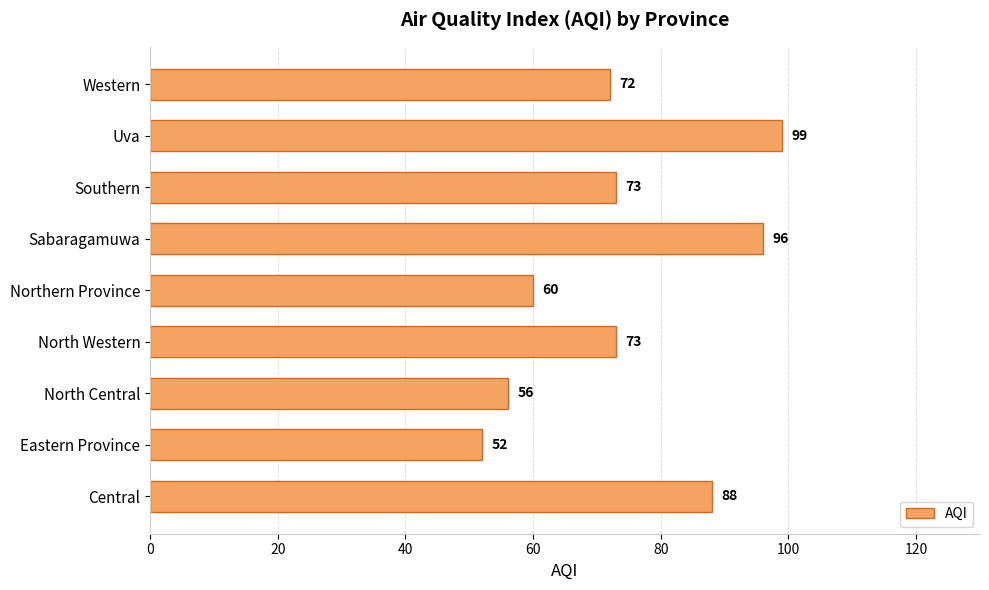

Between Uva and Northern Province, which is larger?

Uva